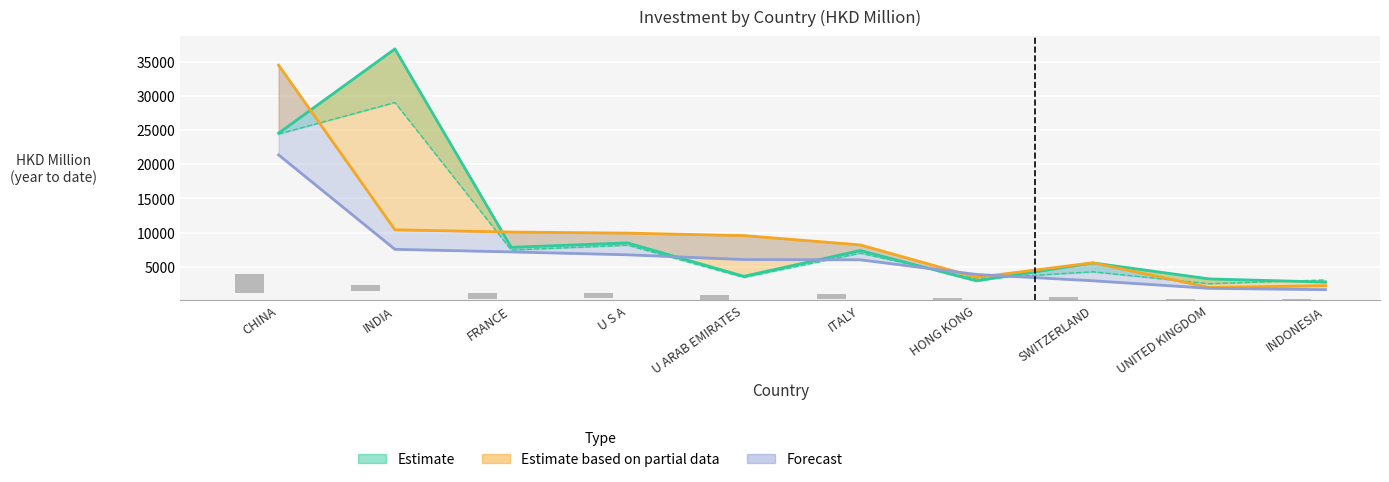

True or false: 201712 has a value of 2959.9 at HONG KONG.

True